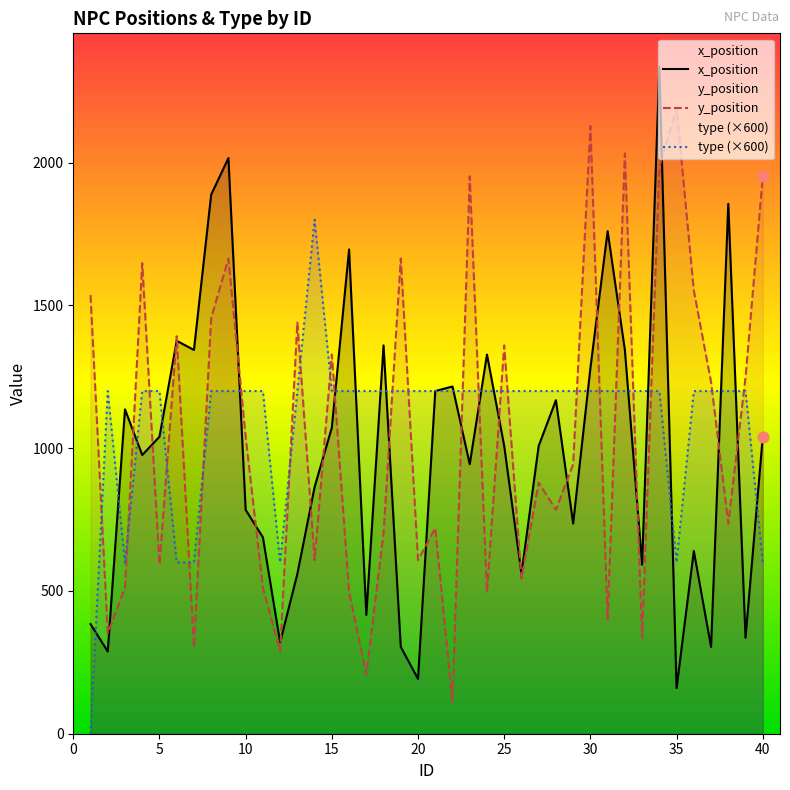

Which series has the widest spread of Y values?

x_position